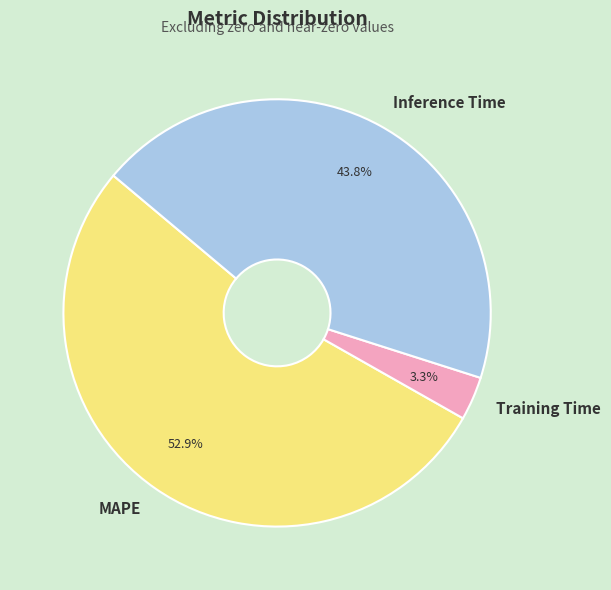

Rank the categories by value from lowest to highest.

Training Time, Inference Time, MAPE